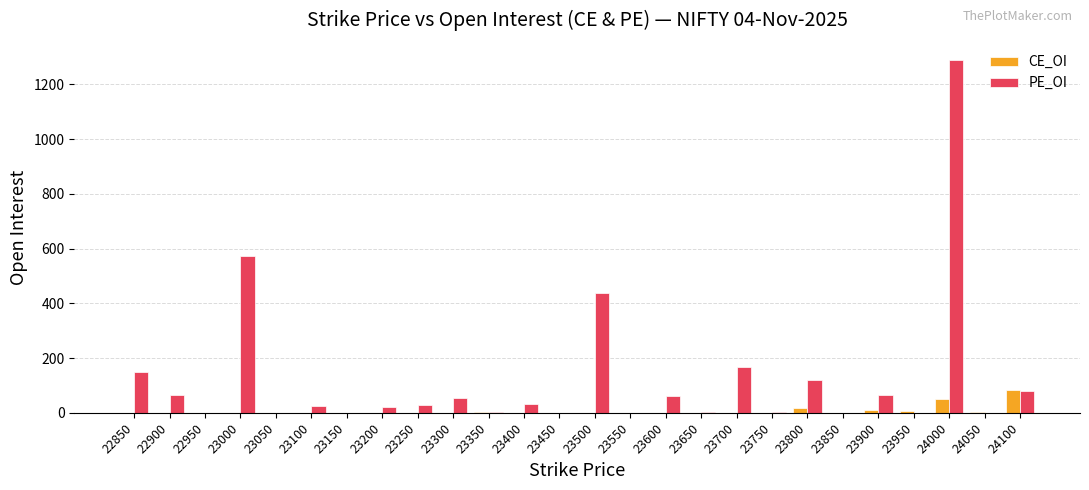

True or false: PE_OI has a value of 239 at 22850.

False